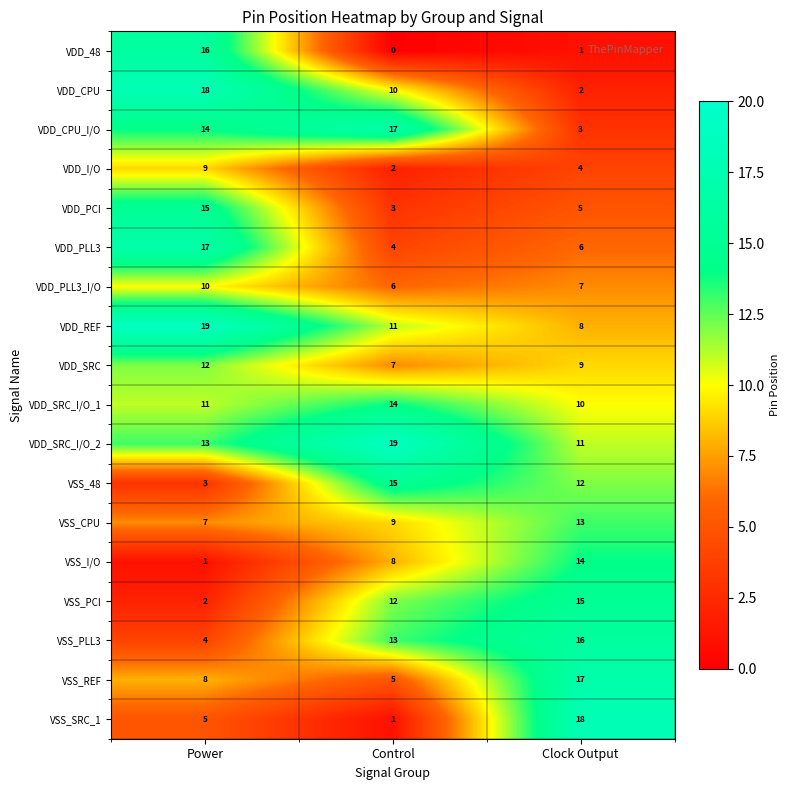

At how many categories does at least one series exceed 17?

3